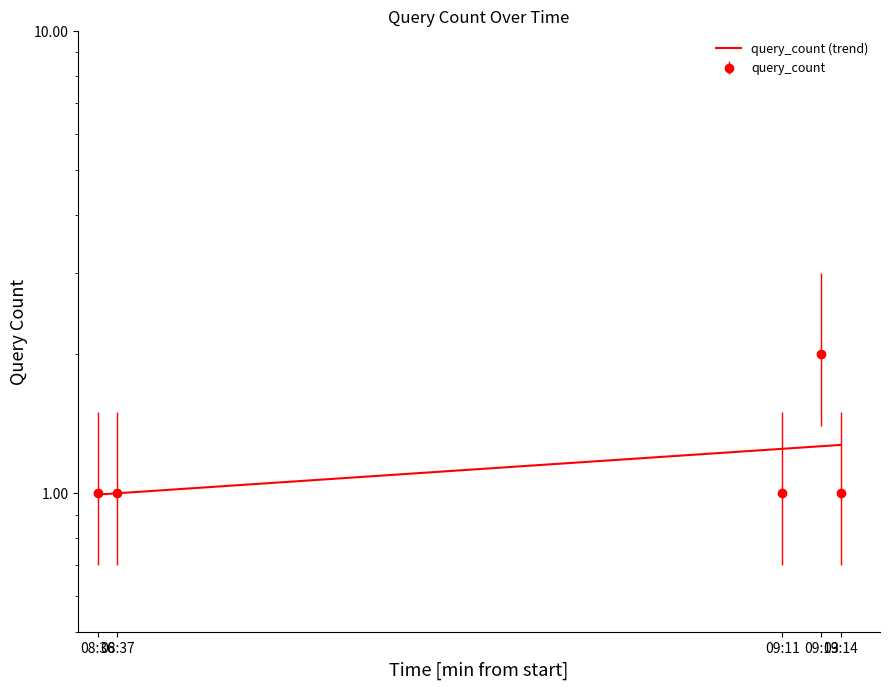

Count the number of categories in the chart.

5